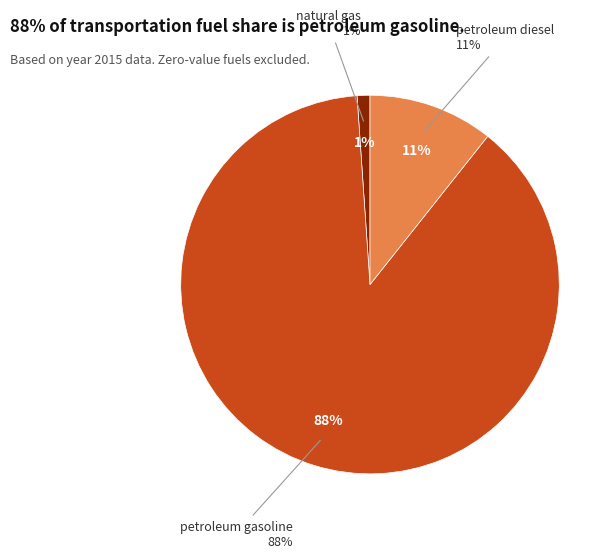

To the nearest percent, what percentage of the pie is petroleum gasoline?

88%